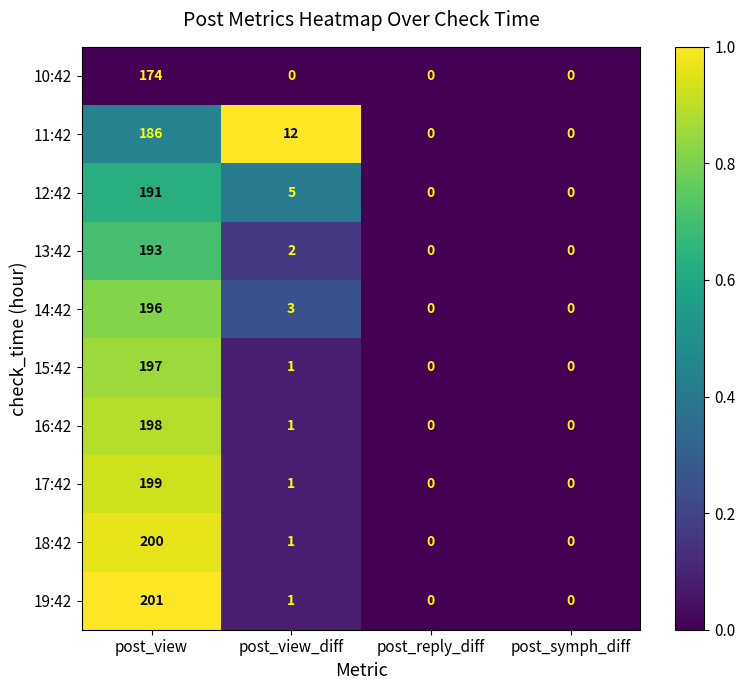

What is the greatest value displayed?

201